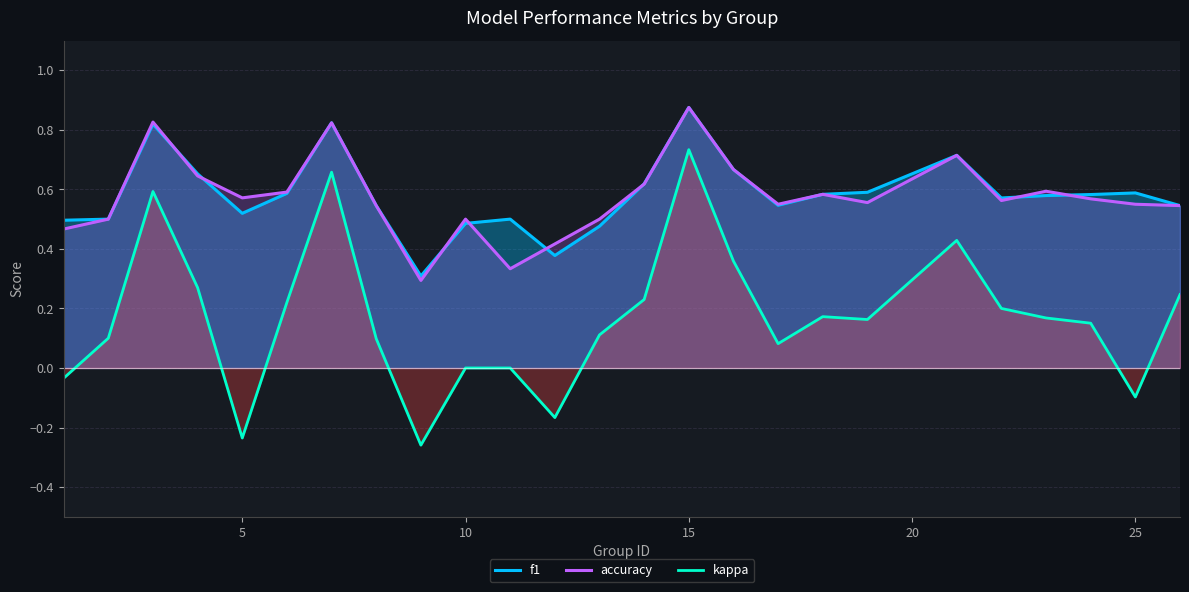

The value of f1 at 25 is 0.8. True or false?

False